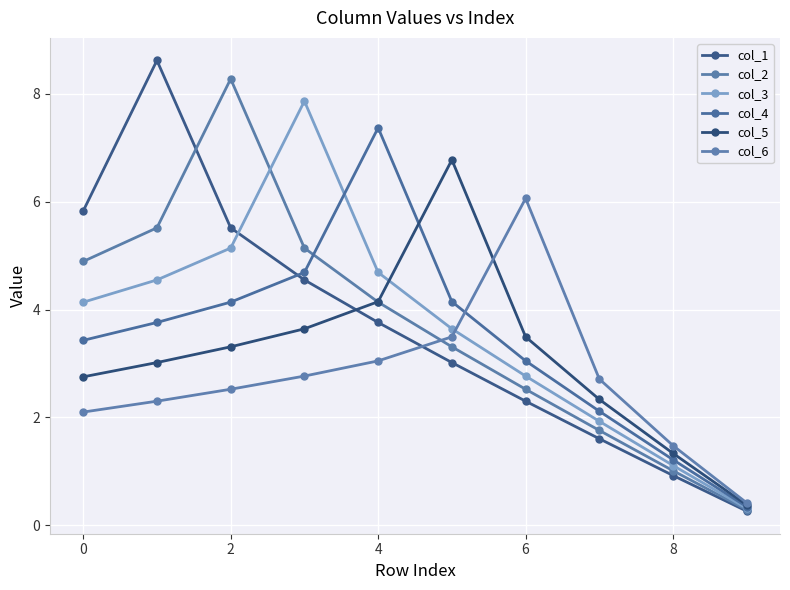

Which series has the largest range (max minus min)?

col_1